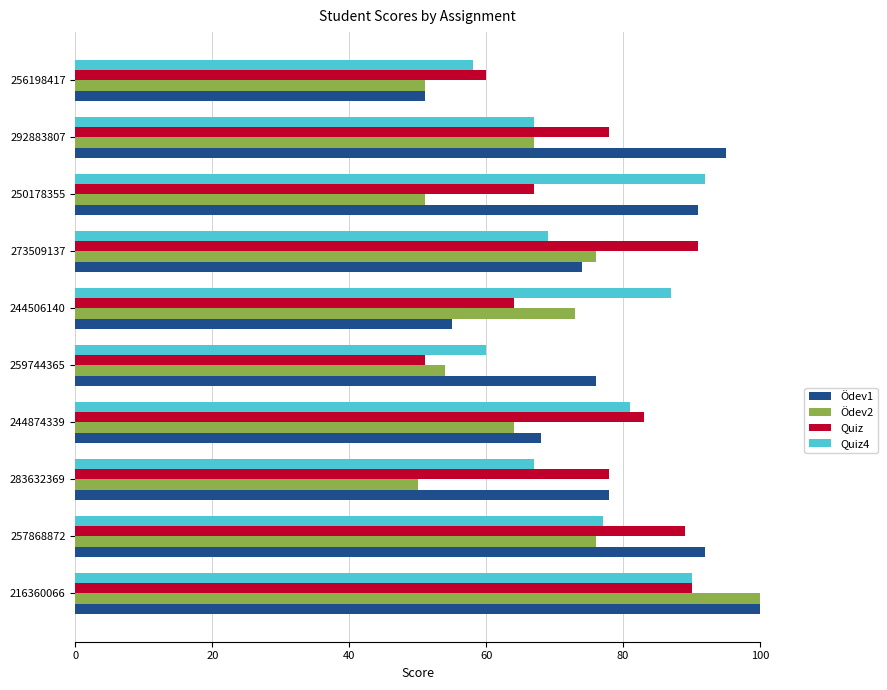

The value of Ödev1 at 292883807 is 27. True or false?

False